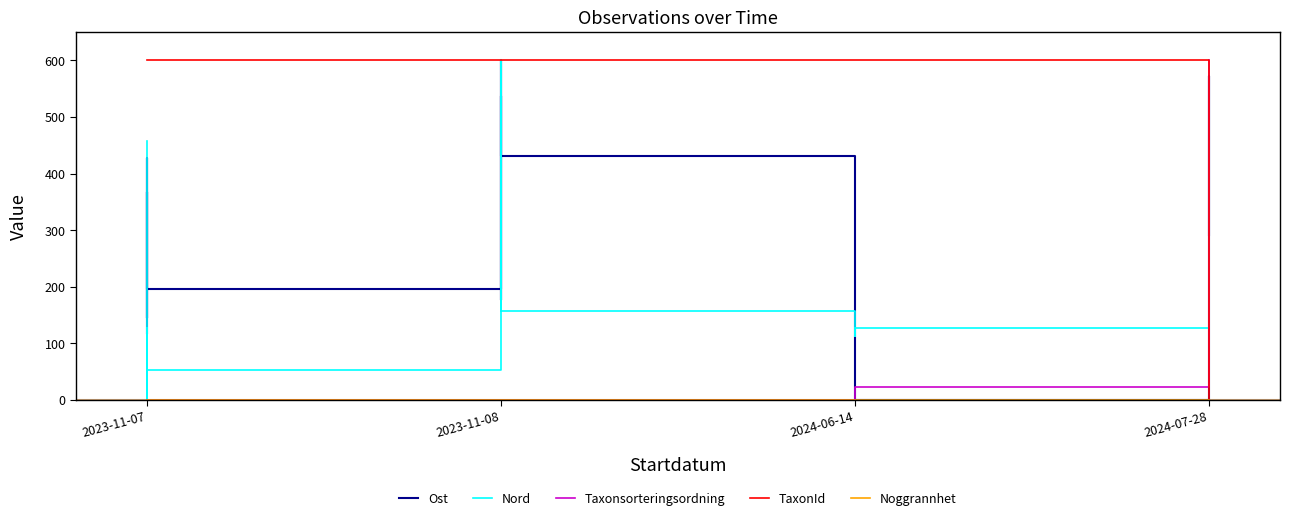

Rank the series by their maximum value, from lowest to highest.

Noggrannhet, Ost, Nord, Taxonsorteringsordning, TaxonId